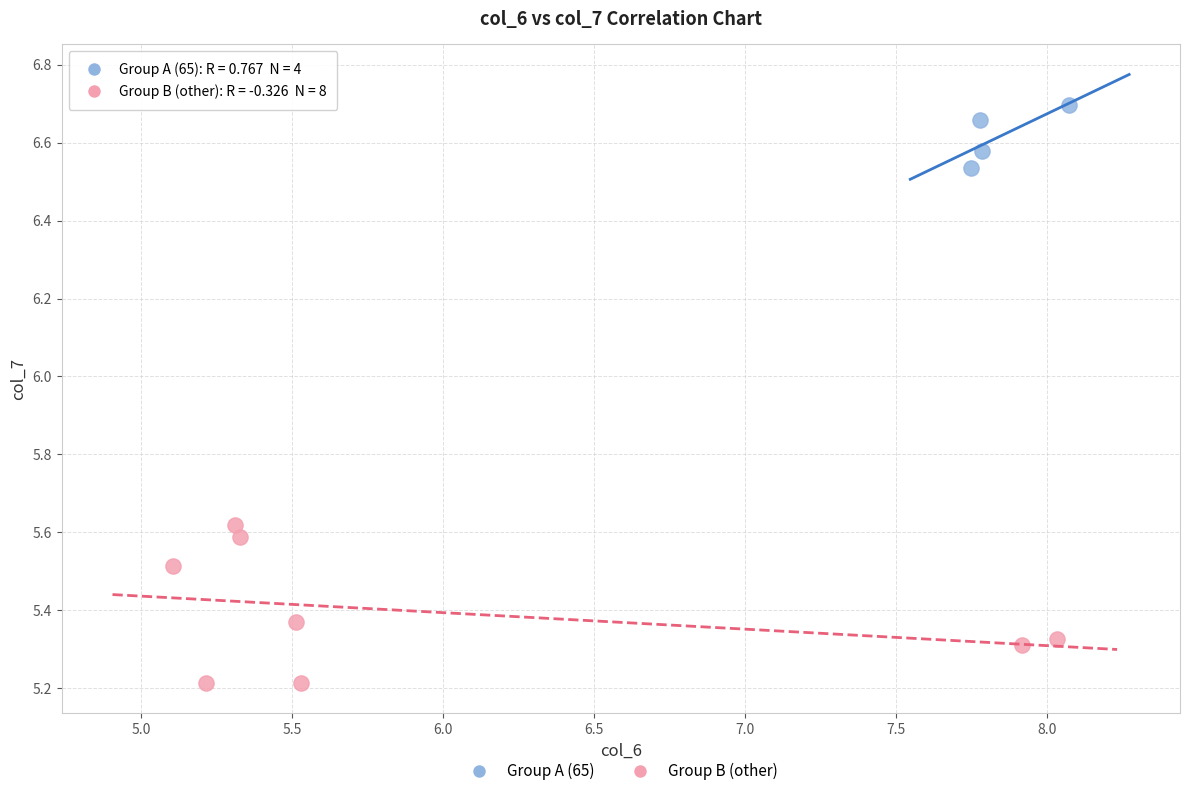

Which series reaches the minimum Y coordinate?

Group B (other)